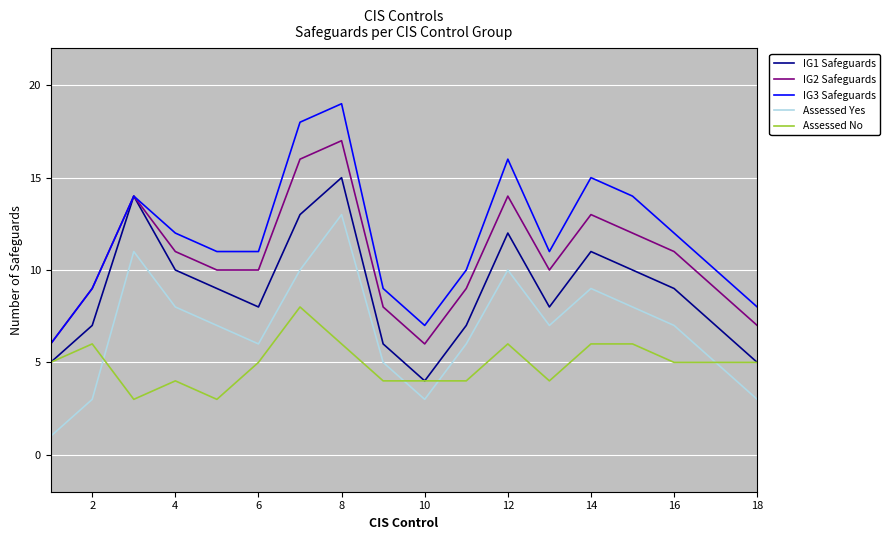

Which series has the largest total across all categories?

IG3 Safeguards